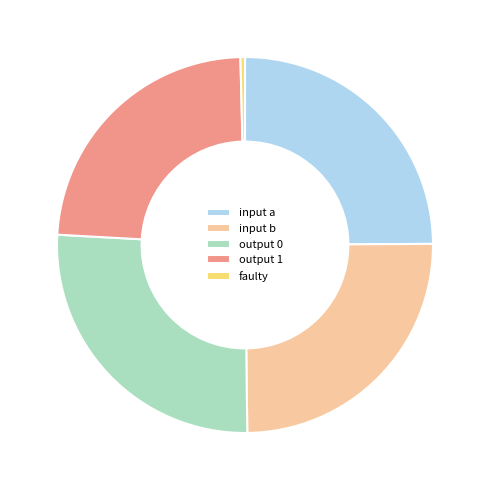

Which category has the biggest portion of the pie?

output 0